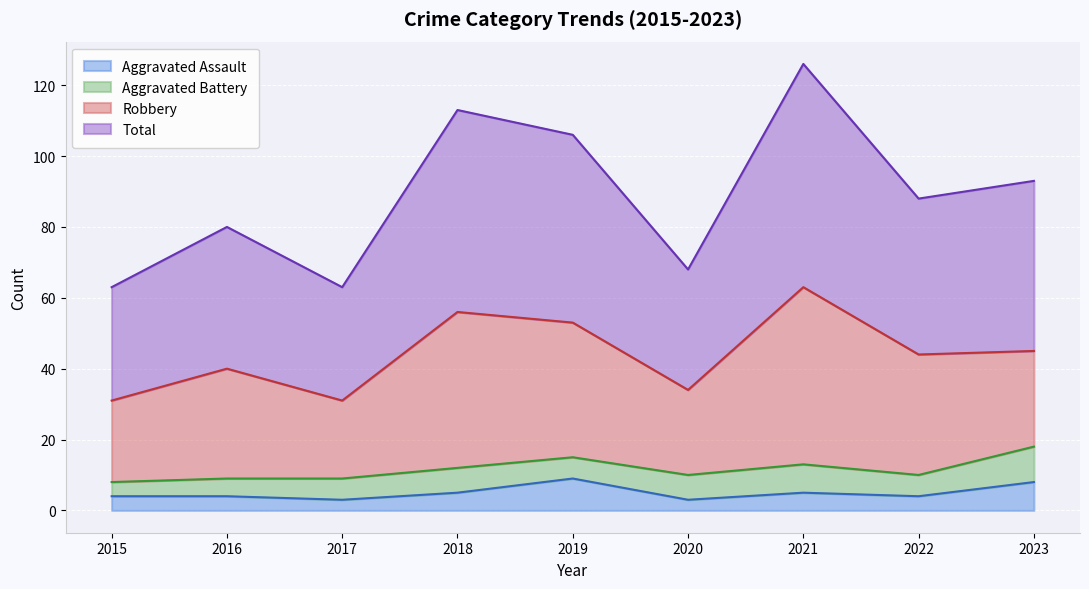

Read the Total value at 2017, to the nearest 5.

65